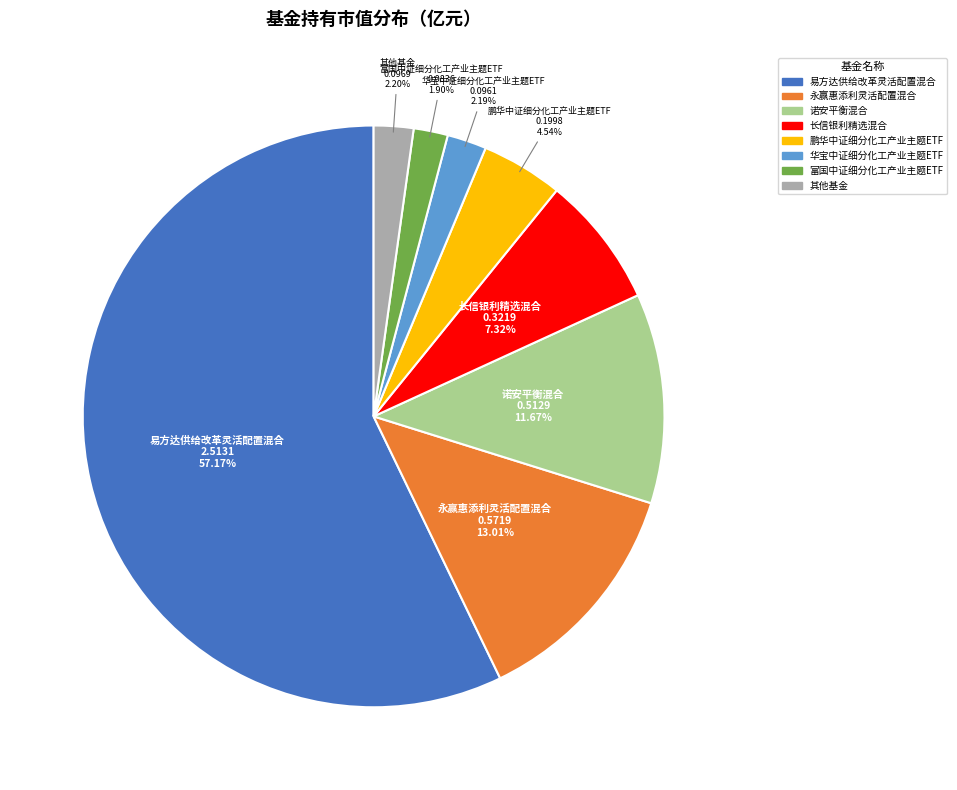

Is there a majority slice in this chart?

Yes